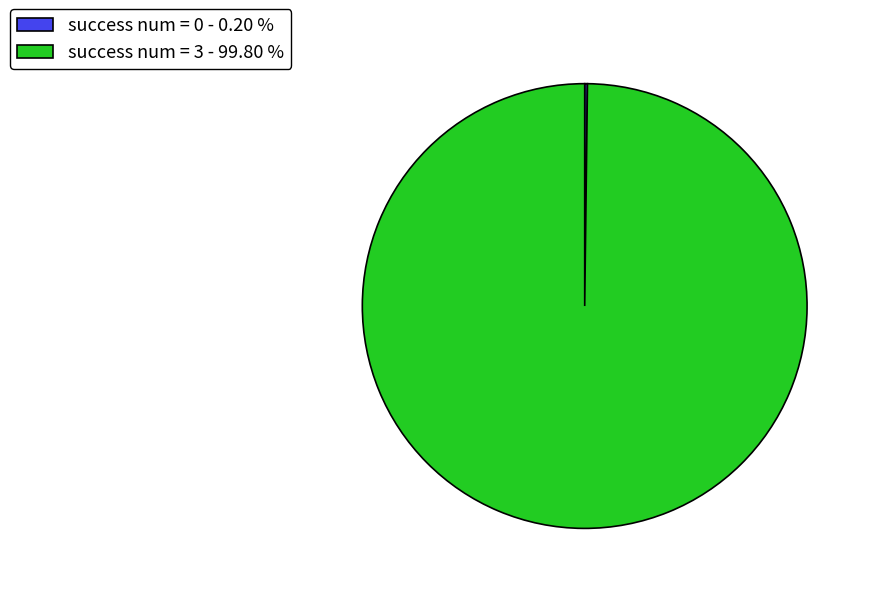

What is the largest slice in the pie chart?

success num = 3 - 99.80 %